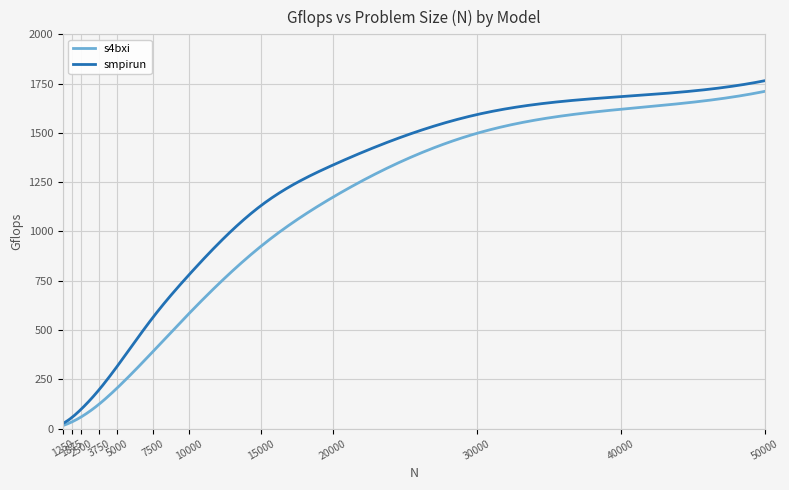

Which series has the widest spread of values?

smpirun